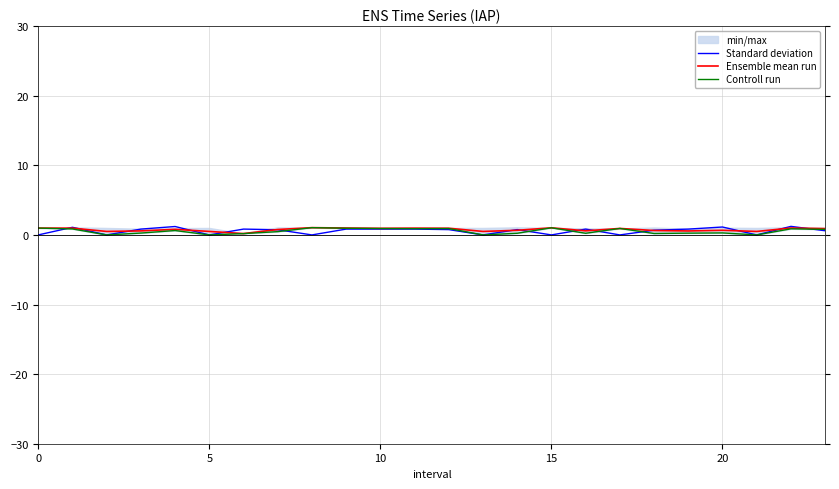

How many times do Standard deviation and Ensemble mean run cross each other?

14